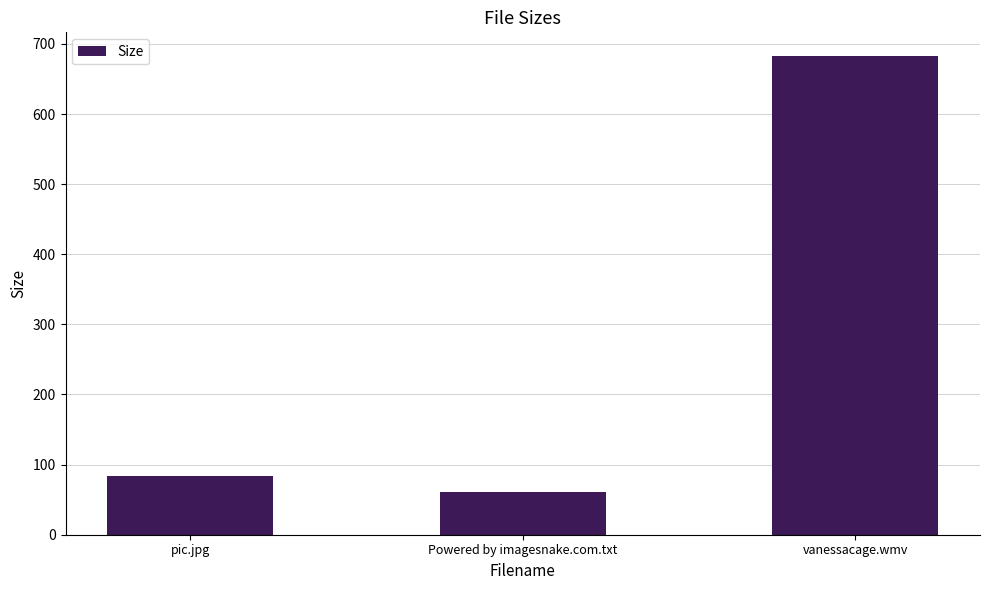

Reading left to right, extract all data points from this chart.

83.0	61.0	682.4